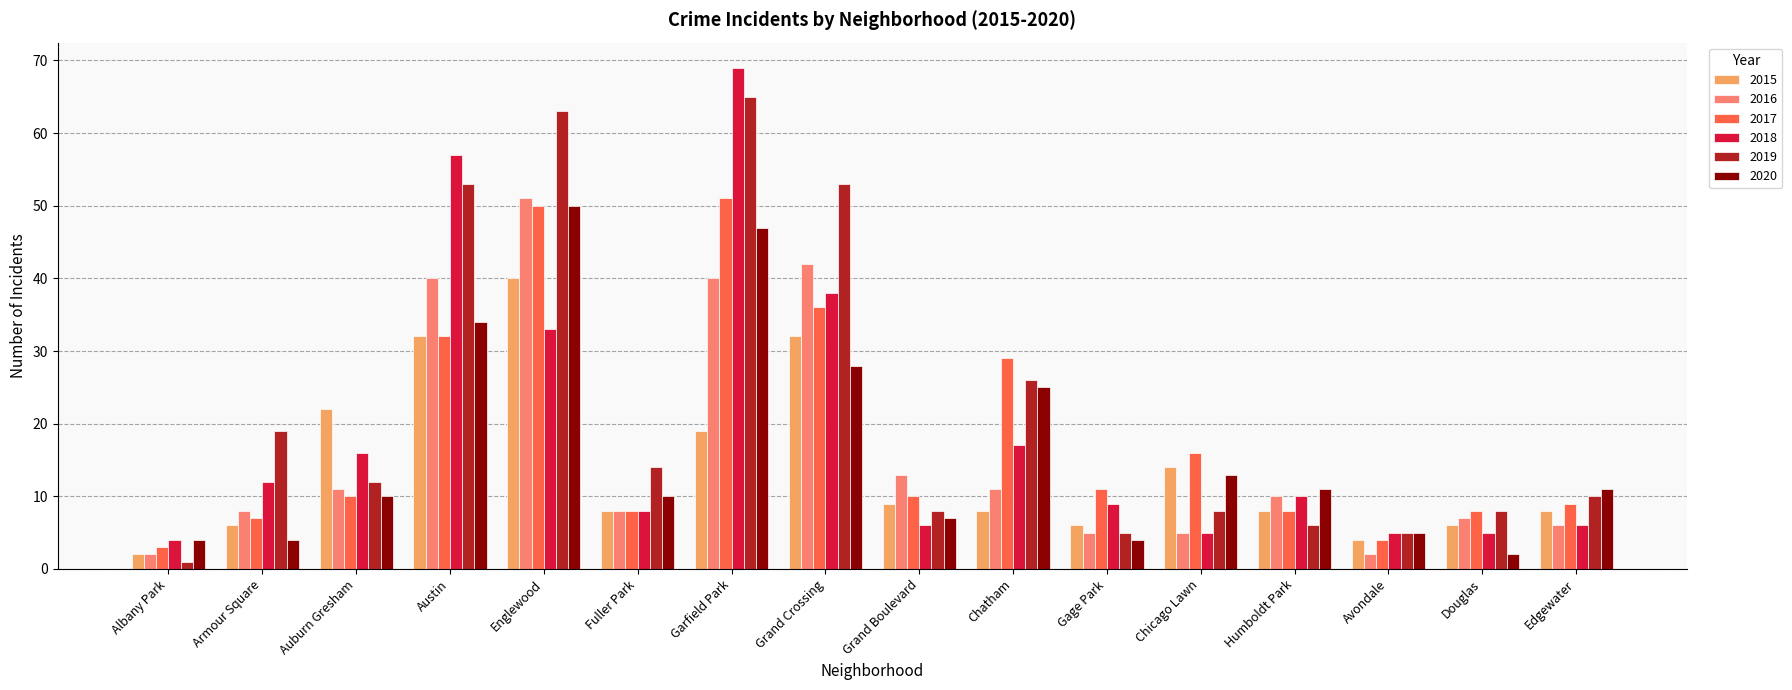

What is the difference between the highest and lowest values at Englewood?

30